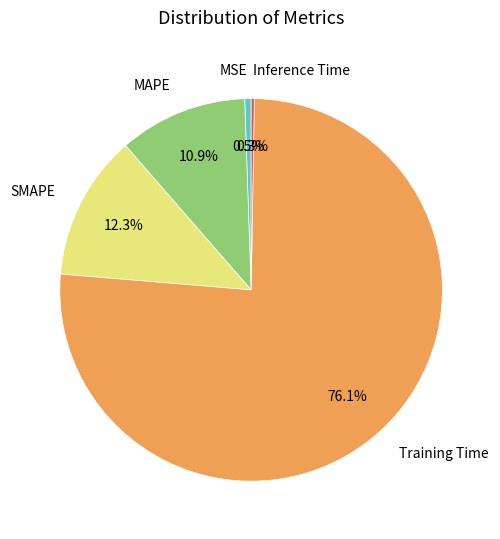

To the nearest percent, what percentage of the pie is MAPE?

11%